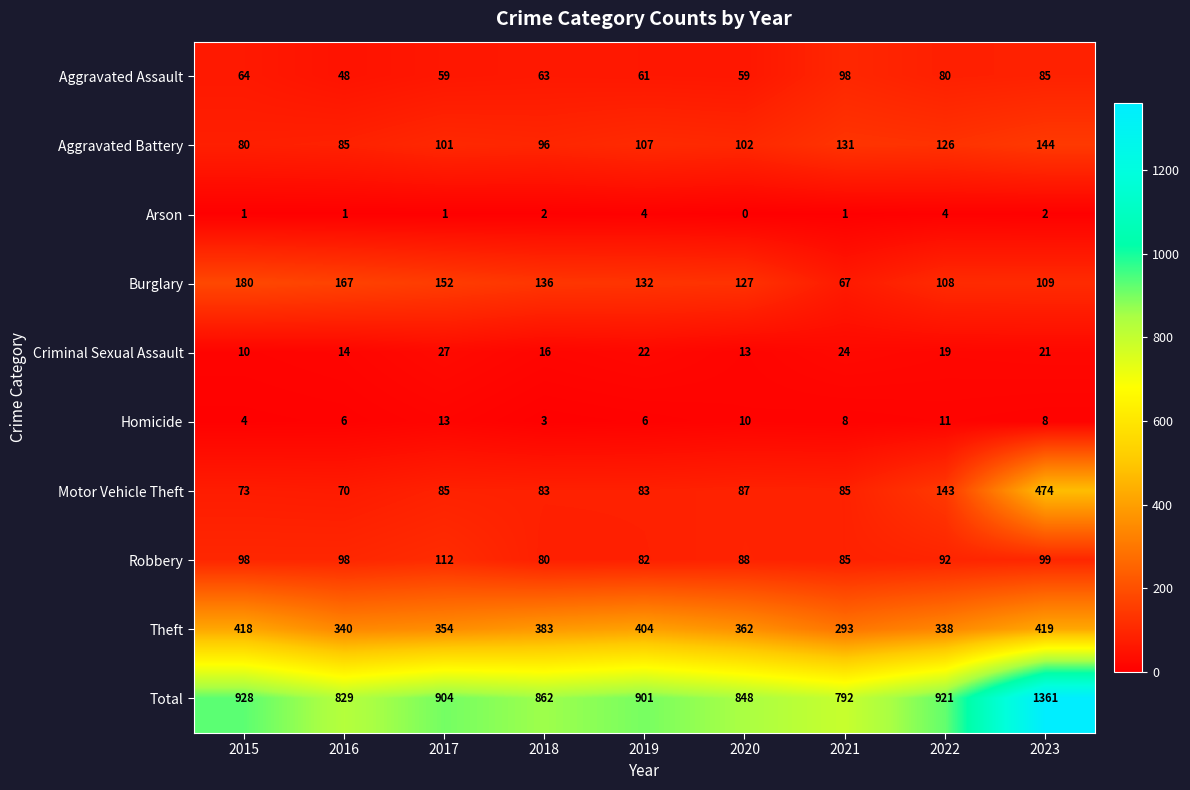

What is the total value across all series at 2016?

1658